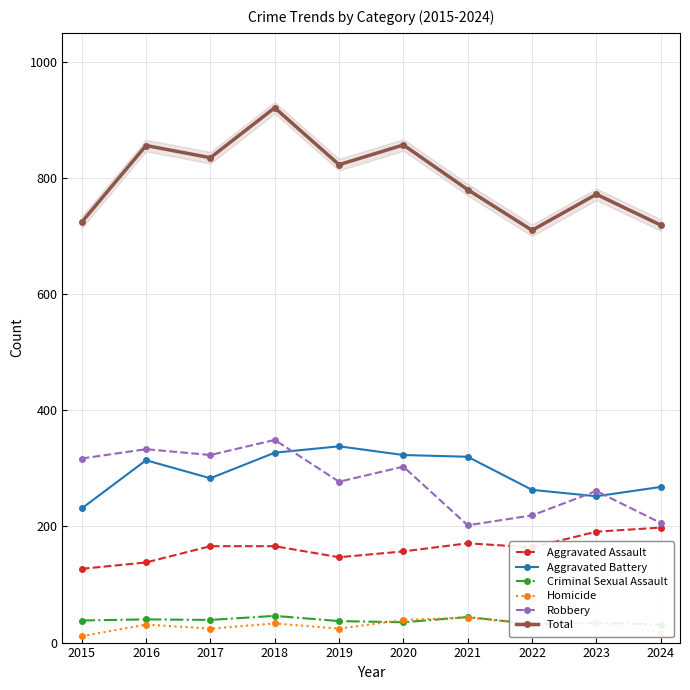

Reading left to right, transcribe all the data shown in this chart.

Aggravated Assault: 2015=127	2016=138	2017=166	2018=166	2019=147	2020=157	2021=171	2022=164	2023=191	2024=198
Aggravated Battery: 2015=231	2016=314	2017=283	2018=327	2019=338	2020=323	2021=320	2022=263	2023=252	2024=268
Criminal Sexual Assault: 2015=38	2016=40	2017=39	2018=46	2019=37	2020=35	2021=44	2022=32	2023=34	2024=31
Homicide: 2015=11	2016=31	2017=24	2018=33	2019=24	2020=39	2021=43	2022=32	2023=34	2024=16
Robbery: 2015=317	2016=333	2017=323	2018=349	2019=277	2020=303	2021=202	2022=219	2023=261	2024=206
Total: 2015=724	2016=856	2017=835	2018=921	2019=823	2020=857	2021=780	2022=710	2023=772	2024=719